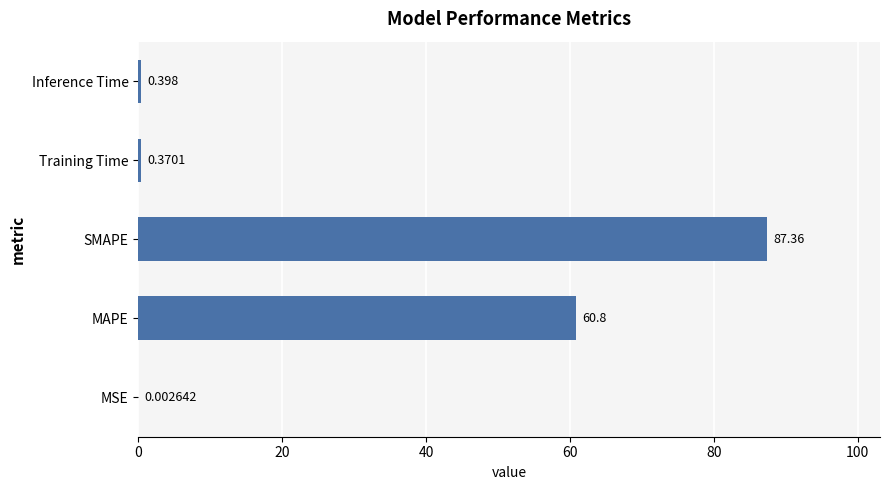

Which has a higher value, MAPE or Training Time?

MAPE